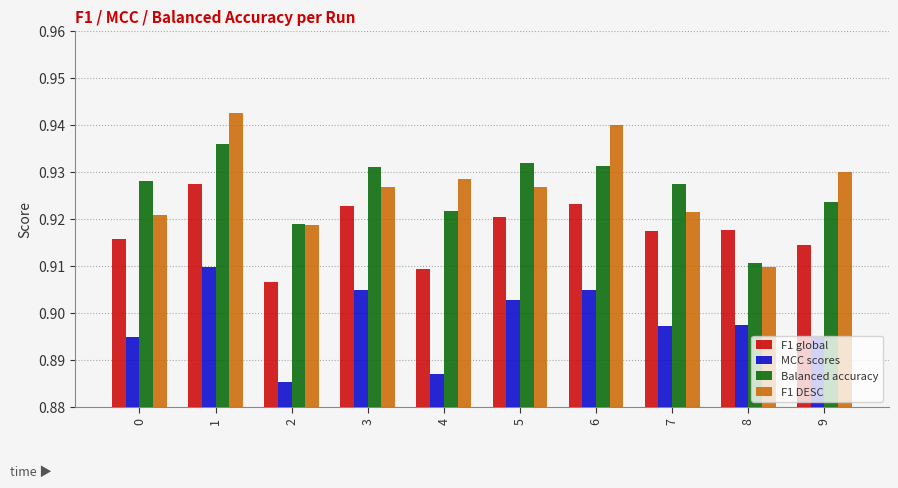

Rank the series by their maximum value, from lowest to highest.

MCC scores, F1 global, Balanced accuracy, F1 DESC